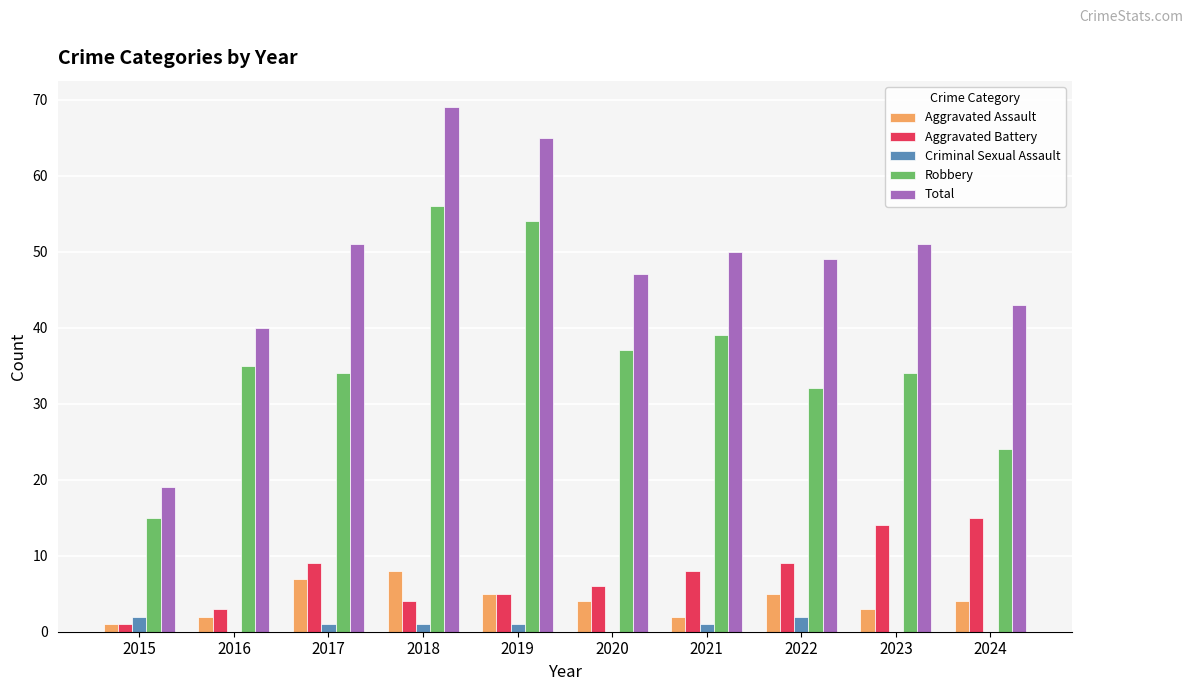

At which label is Aggravated Battery closest to 8?

2021